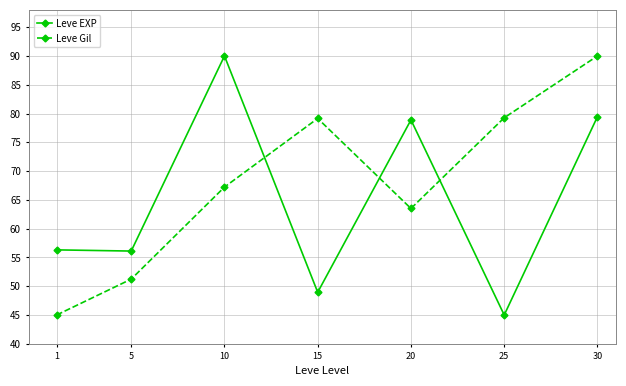

Which category has the highest value in the Leve EXP series?

10